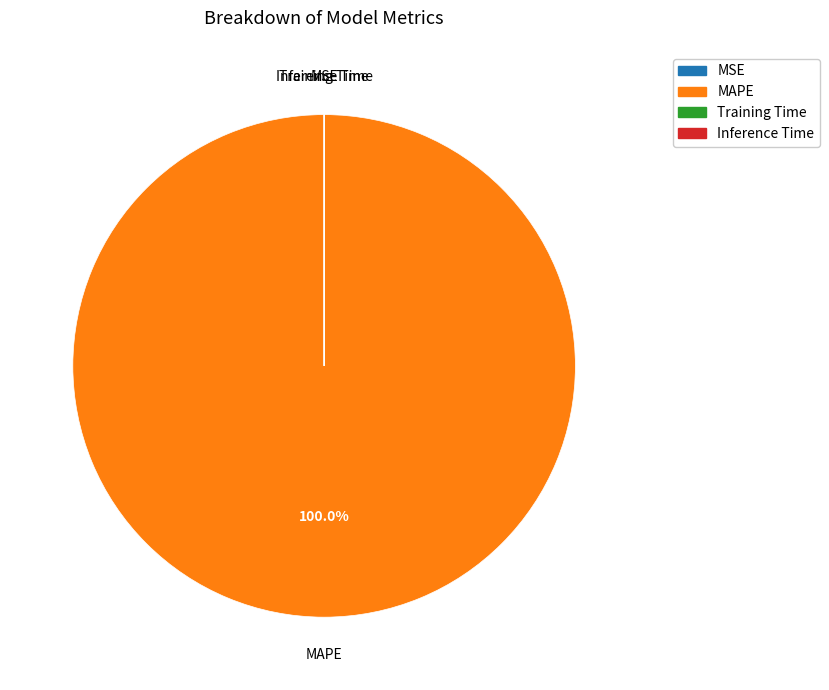

Is there any slice that represents more than half of the pie?

Yes